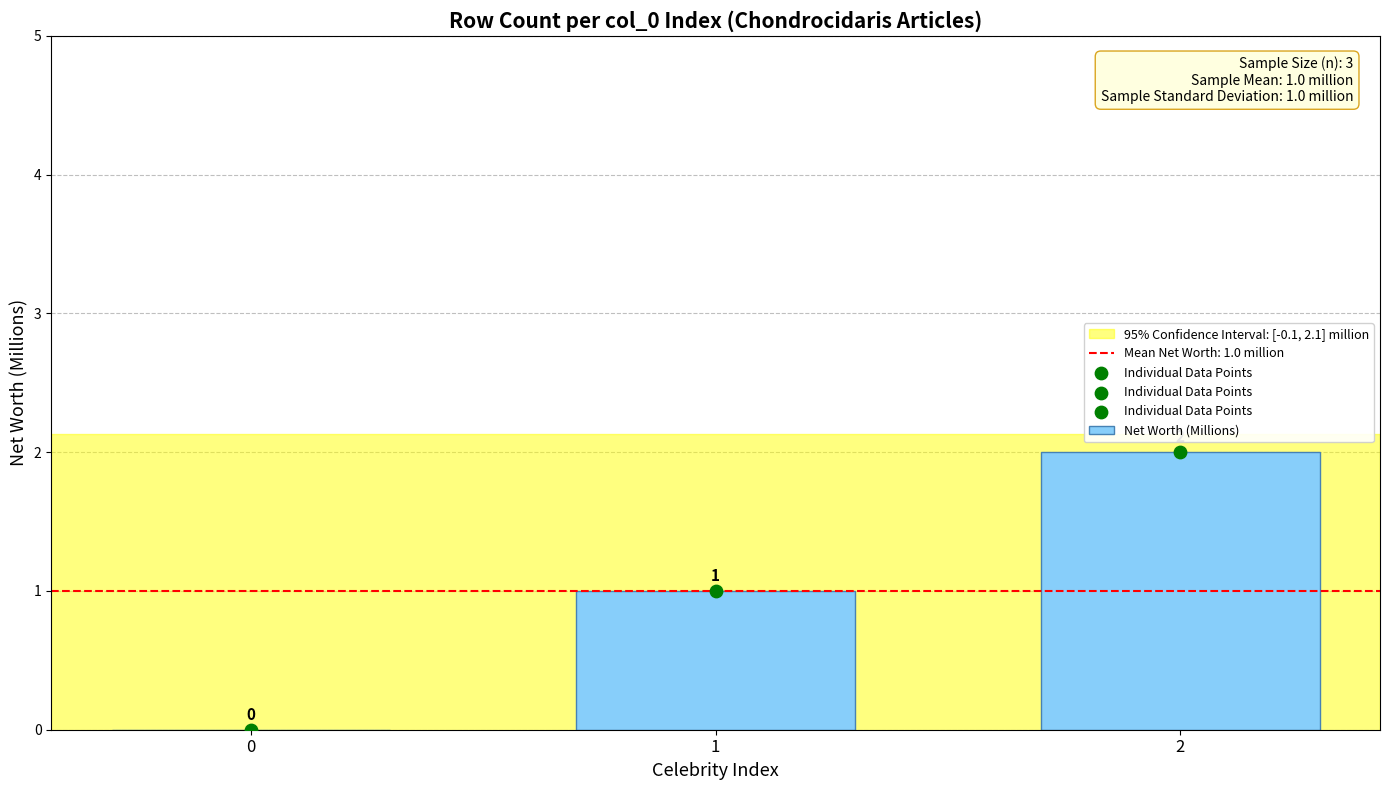

Between 1 and 0, which is larger?

1